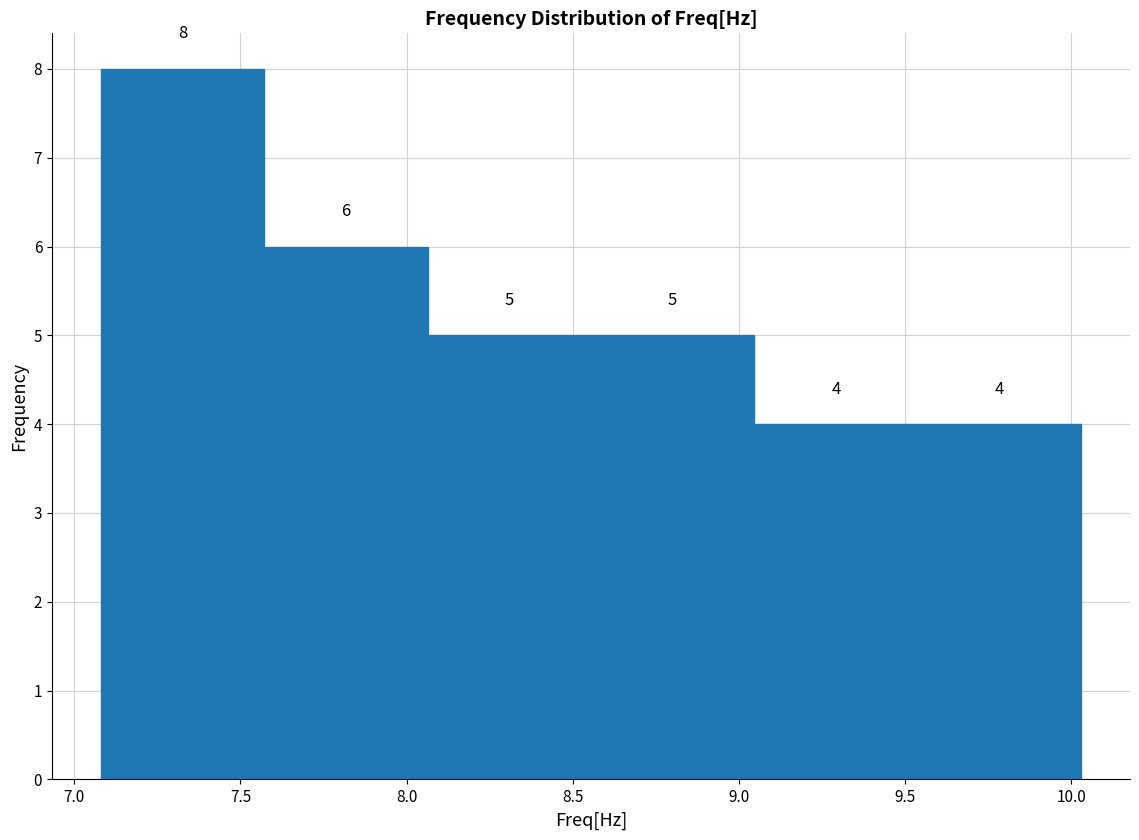

Reading left to right, list every bar in this chart as the range it spans on the x-axis followed by its height. The bar edges are not printed on the chart, so give them approximately, as read against the axis.

7.10 to 7.55: 8
7.55 to 8.05: 6
8.05 to 8.55: 5
8.55 to 9.05: 5
9.05 to 9.55: 4
9.55 to 10.05: 4